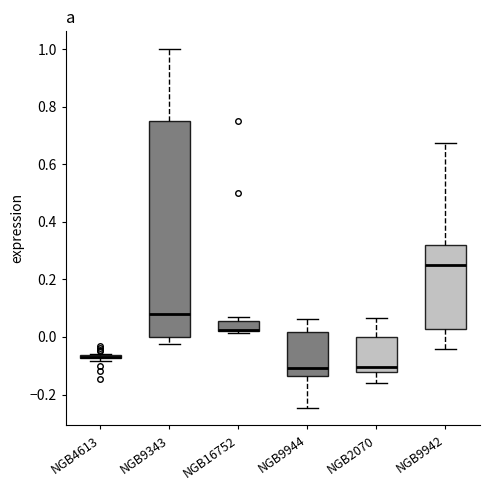

Comparing the boxes themselves (not the whiskers), which one is the tallest?

NGB9343